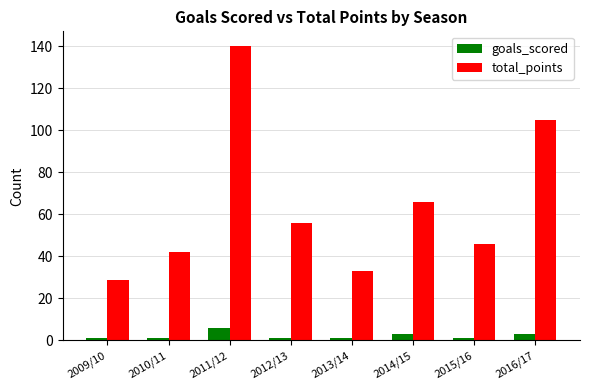

Which series has the widest spread of values?

total_points